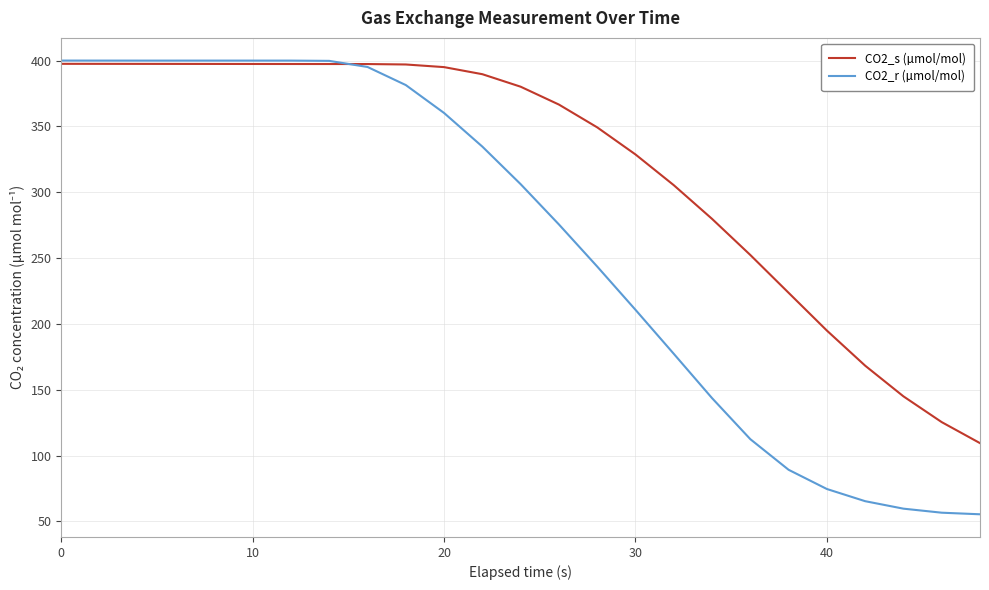

What is the sum of all CO2_s (µmol/mol) values?

7987.7